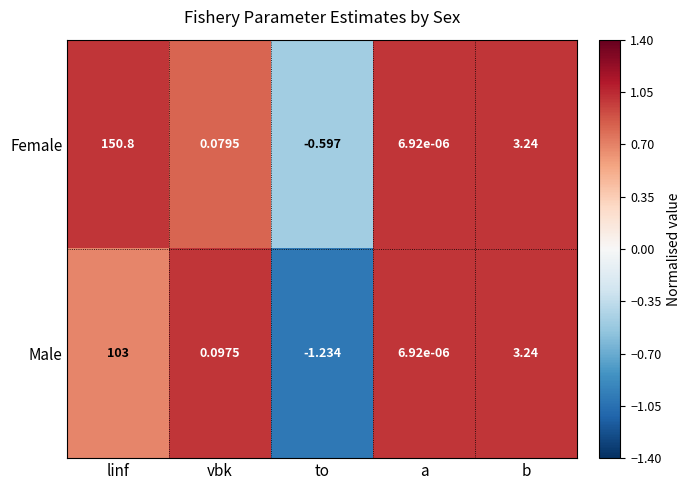

Which category has the lowest value across all series?

to